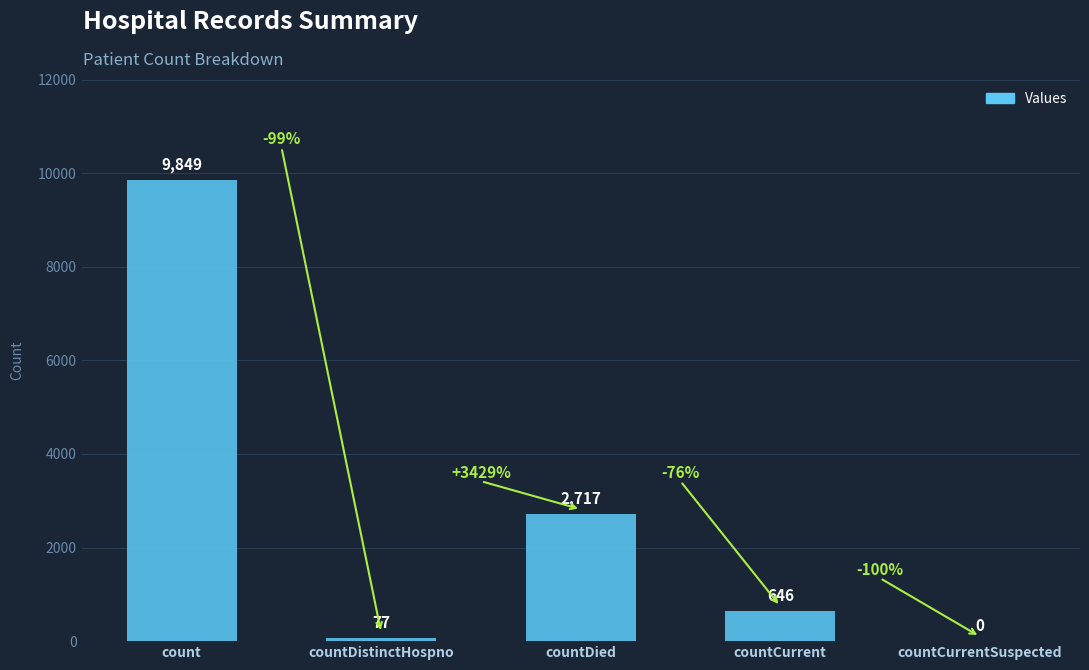

Reading left to right, extract all data points from this chart.

count=9849	countDistinctHospno=77	countDied=2717	countCurrent=646	countCurrentSuspected=0